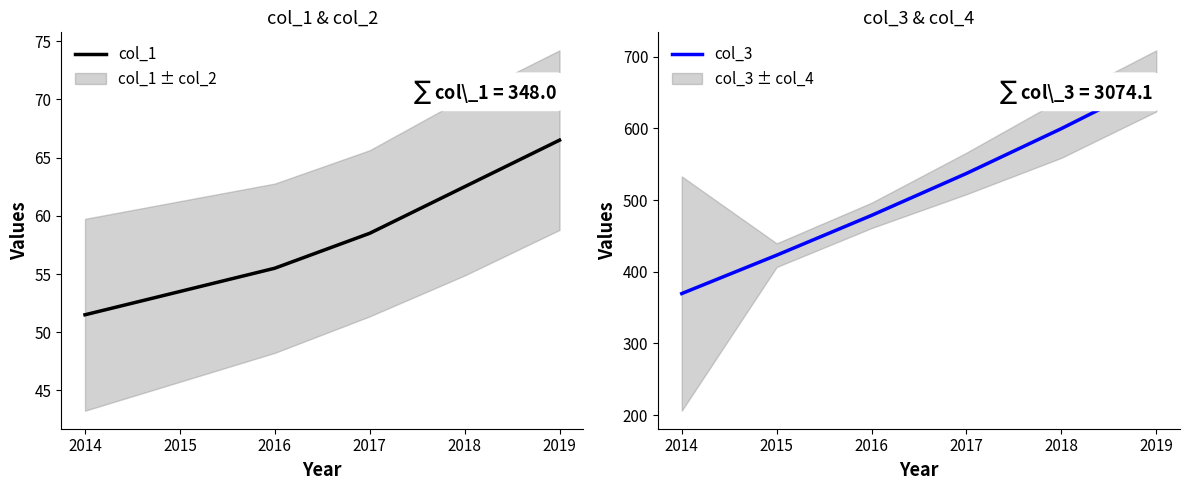

How many values in the col_1 series exceed 58?

3